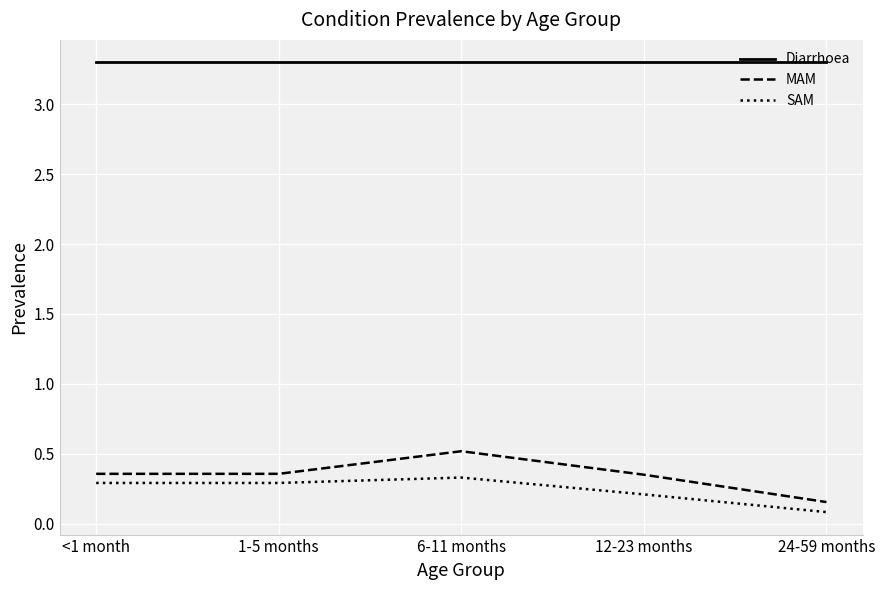

Which series has the largest range (max minus min)?

MAM